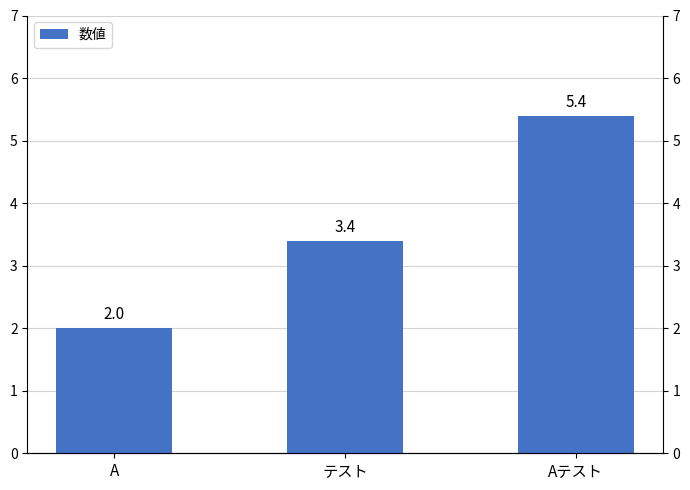

What is the minimum value shown in the chart?

2.0